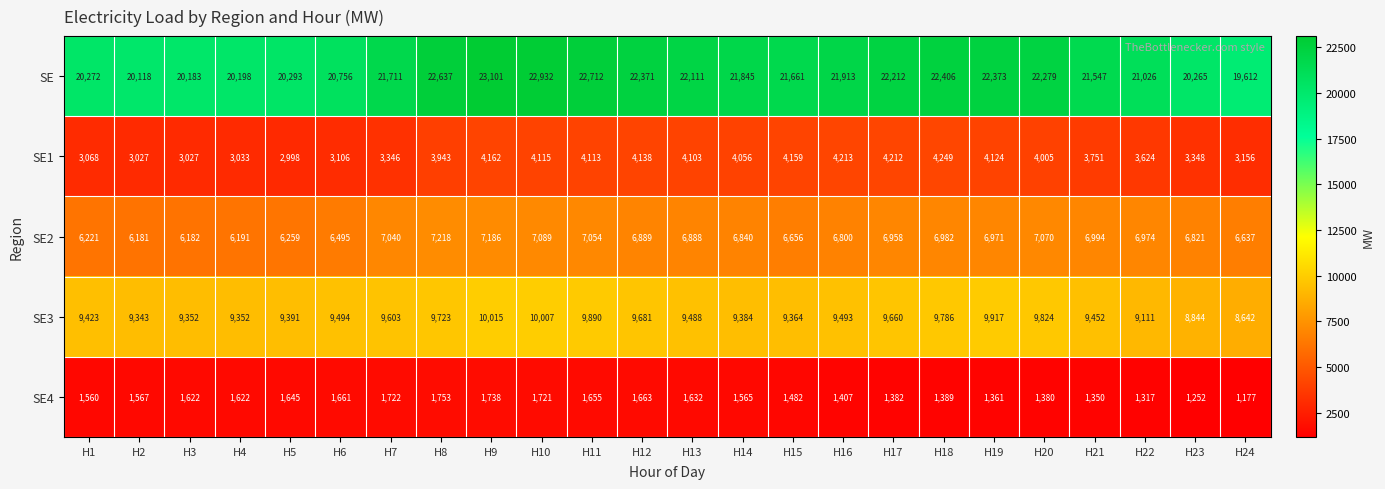

What is the average value of the SE series?

21522